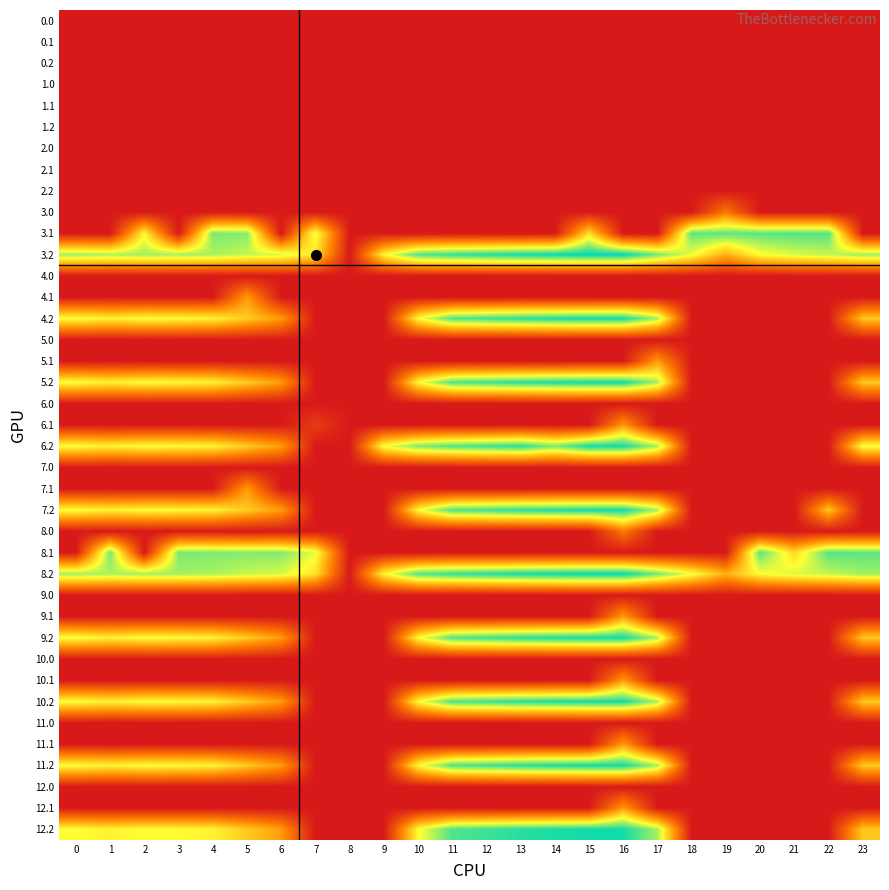

How many series are shown in this chart?

39